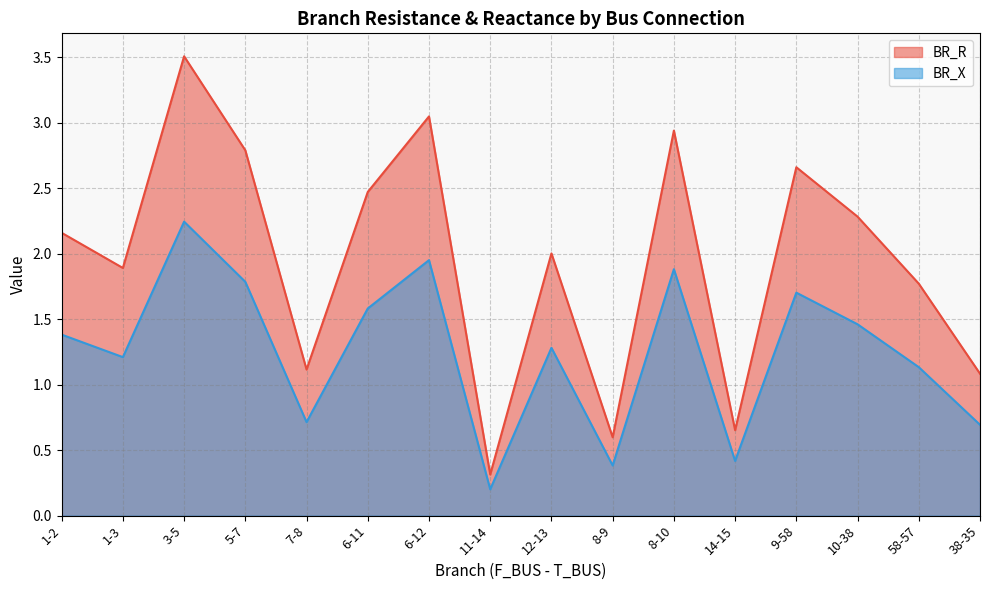

What is the difference between the highest and lowest values at 5-7?

1.0